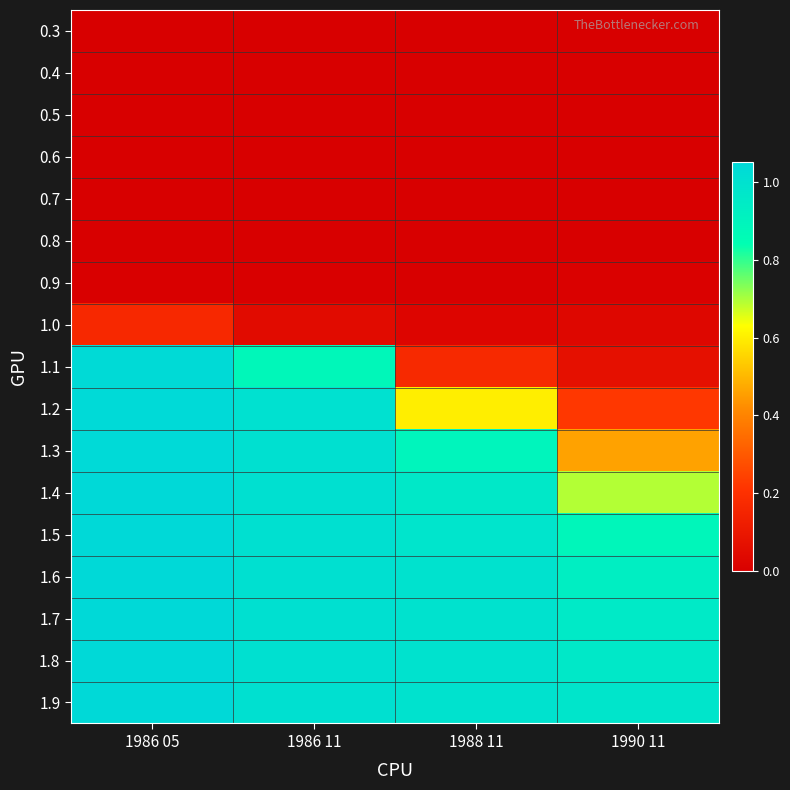

At how many categories does at least one series exceed 0?

4